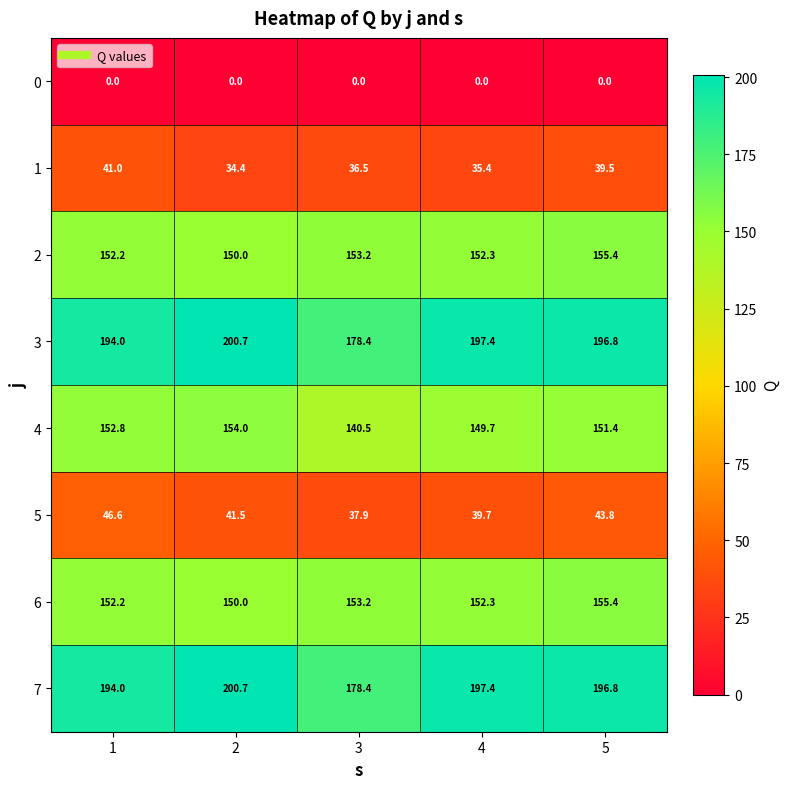

Where is 4 nearest to the value 147?

4